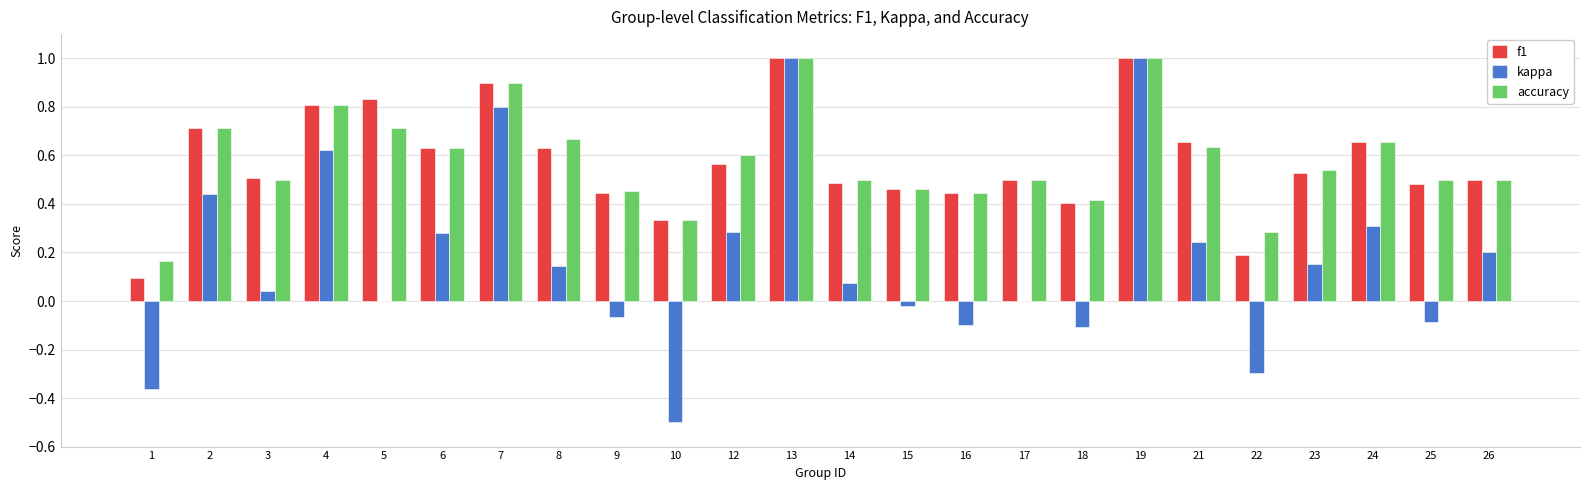

Is it true that kappa equals 0.3 at 4?

False